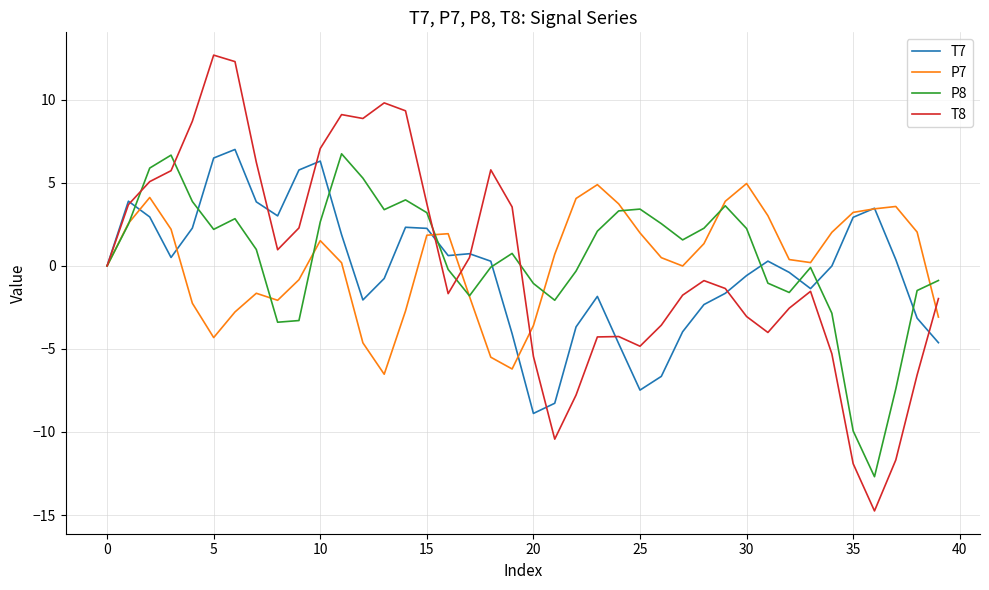

Rank the series by their maximum value, from highest to lowest.

T8, T7, P8, P7